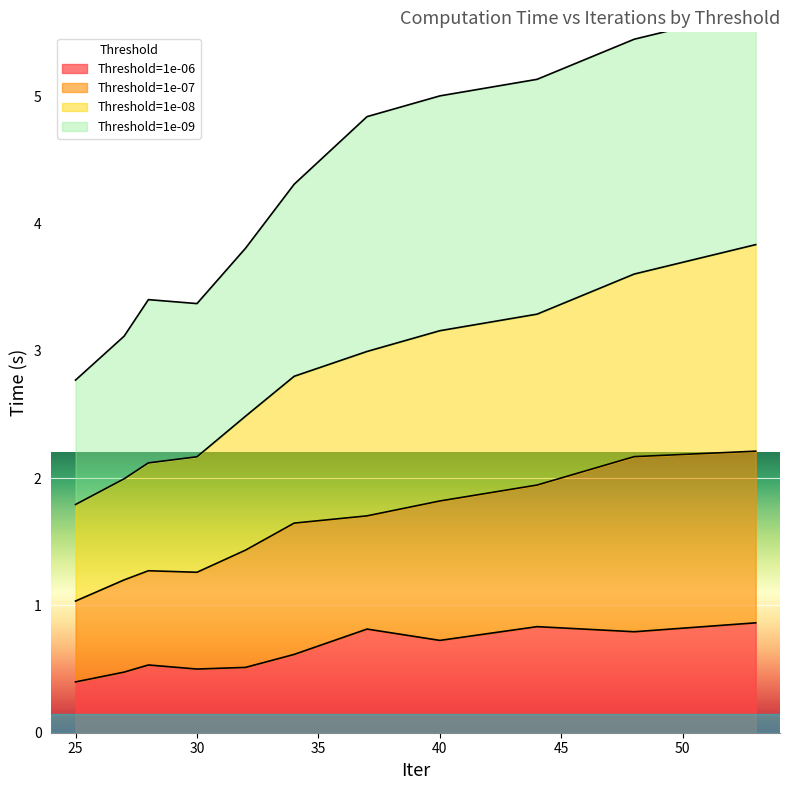

True or false: Threshold=1e-06 has a value of 0.1 at 25.

False